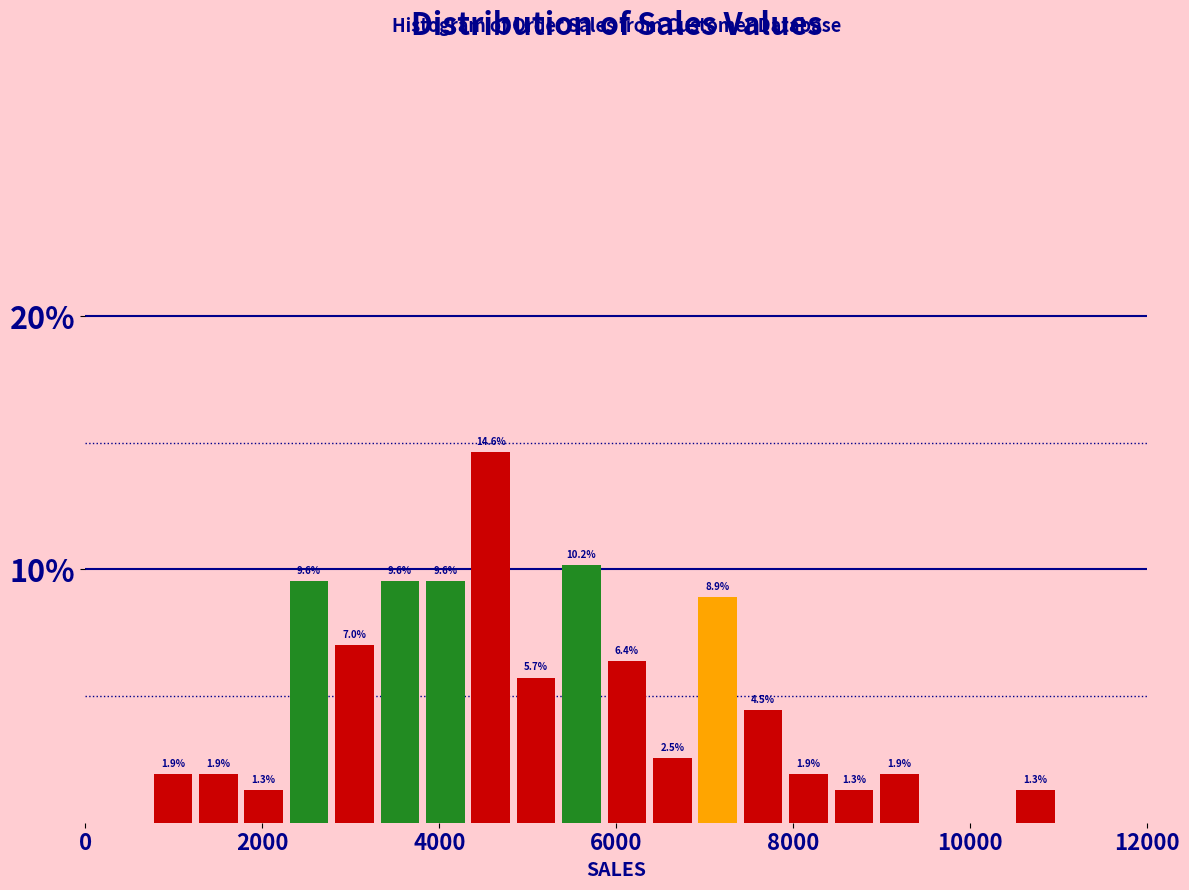

Read against the x-axis, roughly where is the centre of the tallest bar?

4600